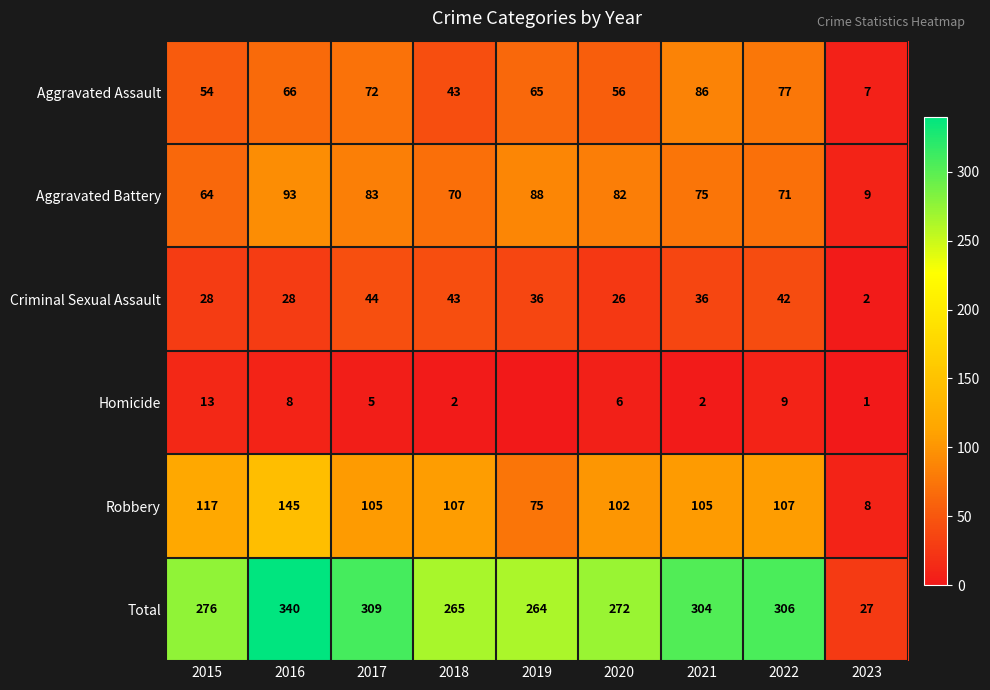

What is the total value across all series at 2015?

552